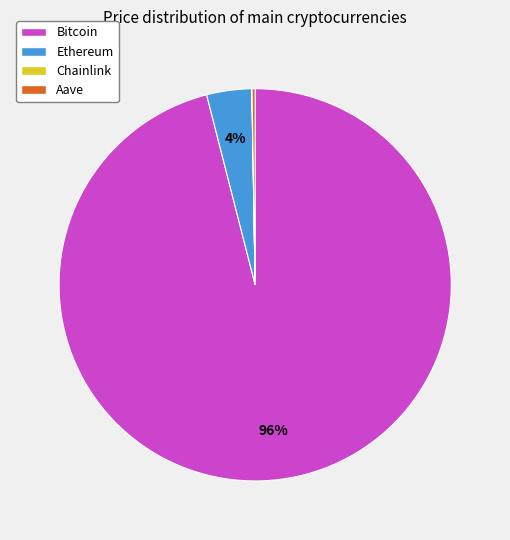

Combined, do Bitcoin and Ethereum account for over 50%?

Yes